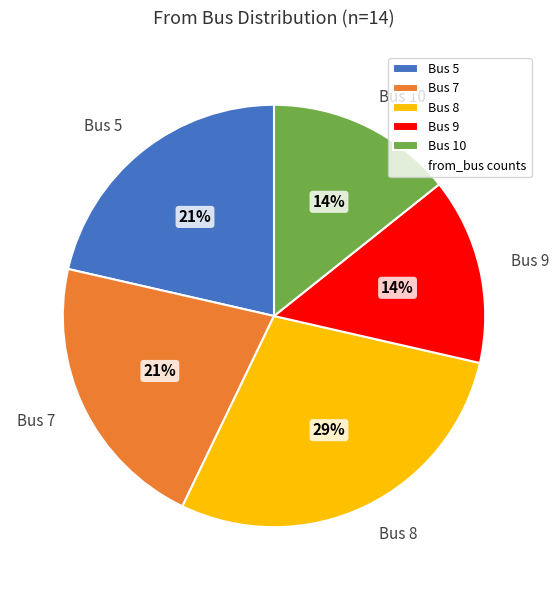

Approximately how many times larger is the value at Bus 7 compared to Bus 9?

1.5